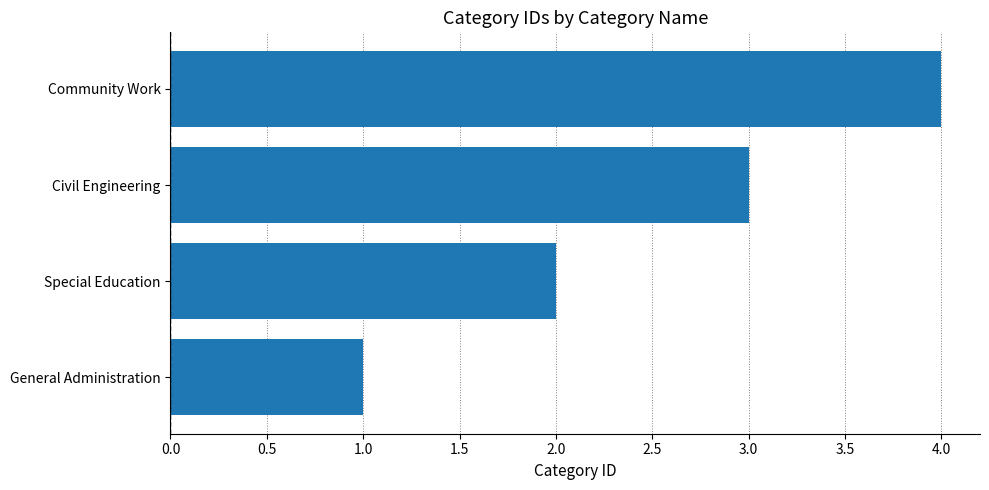

Rank the categories by value from lowest to highest.

General Administration, Special Education, Civil Engineering, Community Work